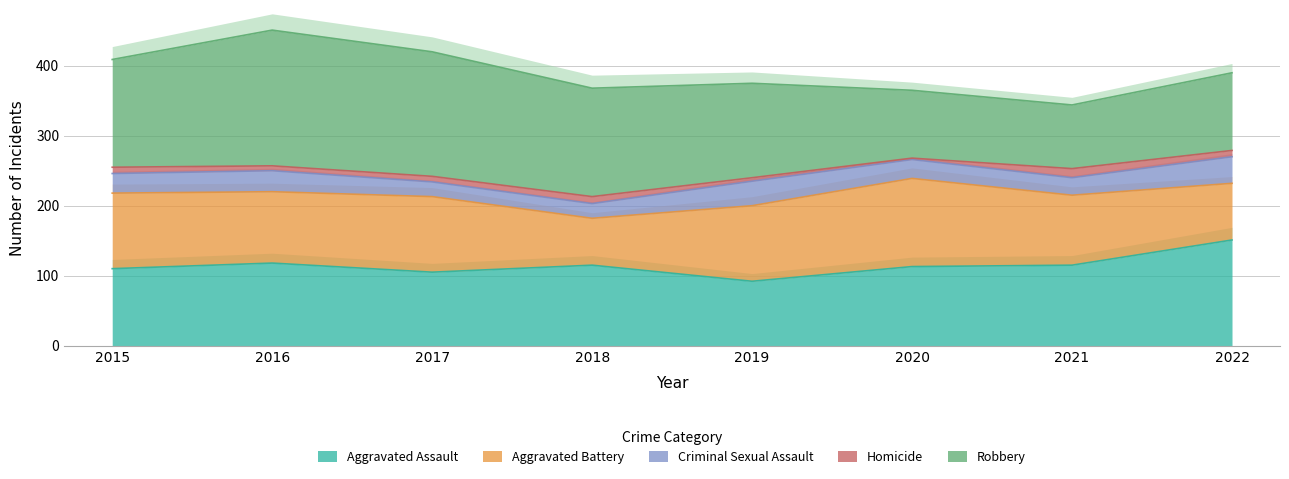

At 2016, list the series in order from largest to smallest.

Robbery, Aggravated Assault, Aggravated Battery, Criminal Sexual Assault, Homicide